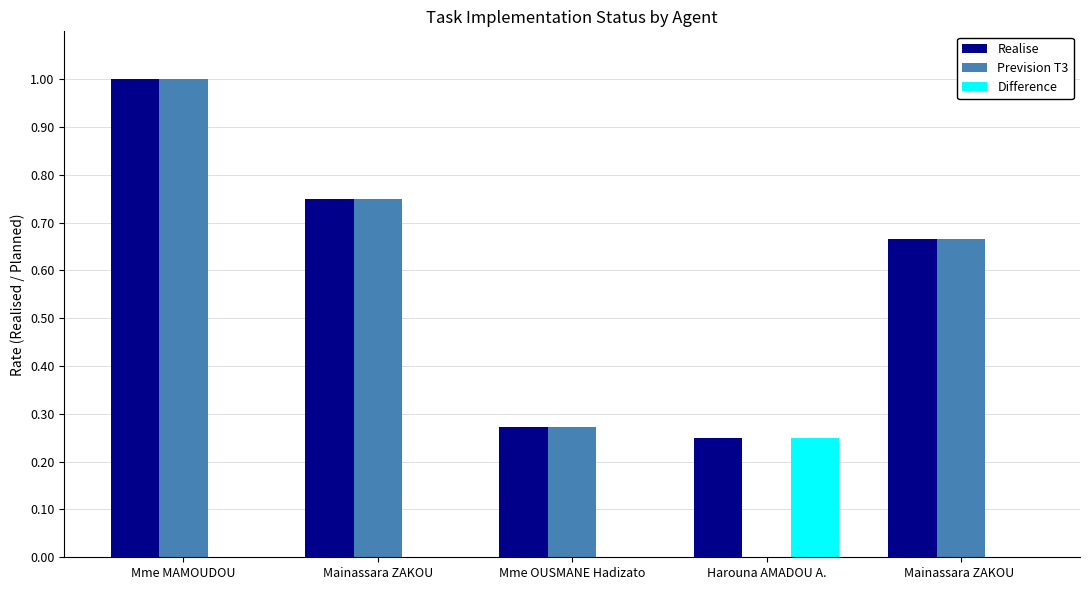

What is the sum of the Realise values at Mainassara ZAKOU  and Harouna AMADOU A.?

0.9